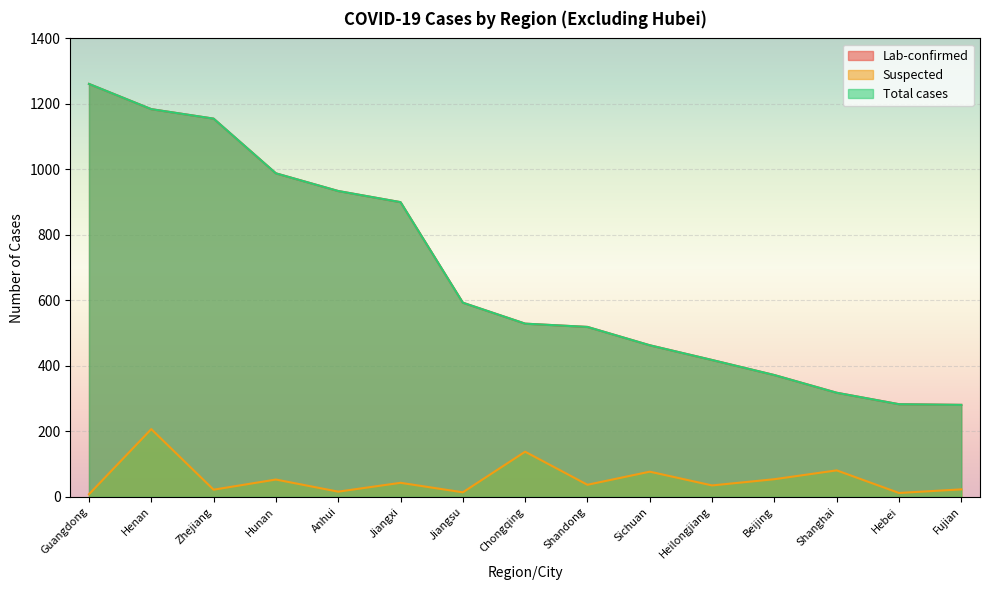

What is the difference between the second highest and second lowest values in the Total cases series?

901